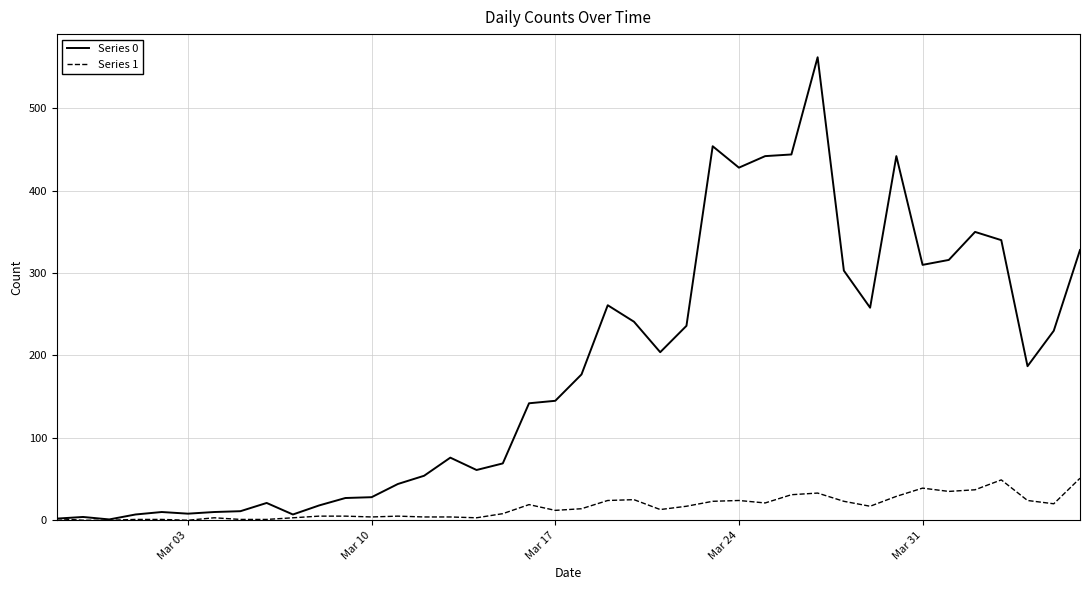

Which series has the largest range (max minus min)?

Series 0